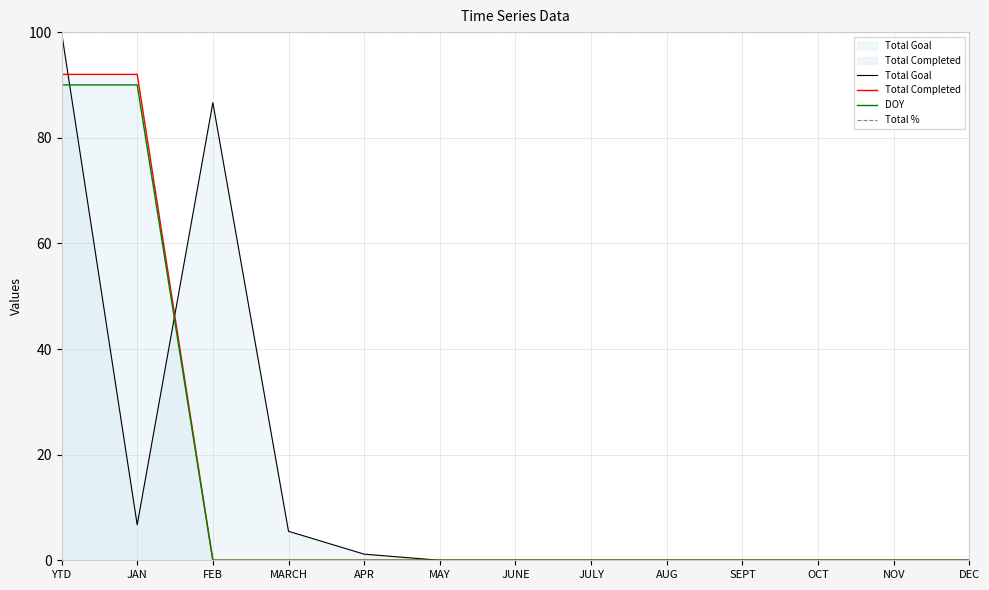

Which label corresponds to the largest value in the chart?

YTD